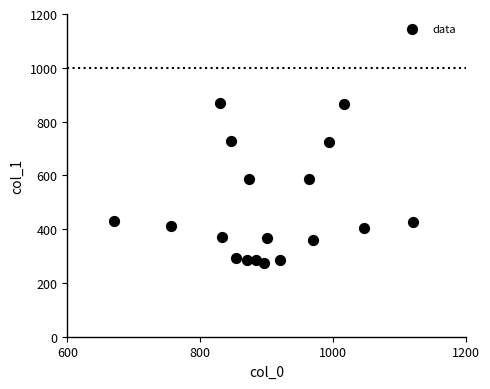

What is the range of Y values (max minus min)?

594.0